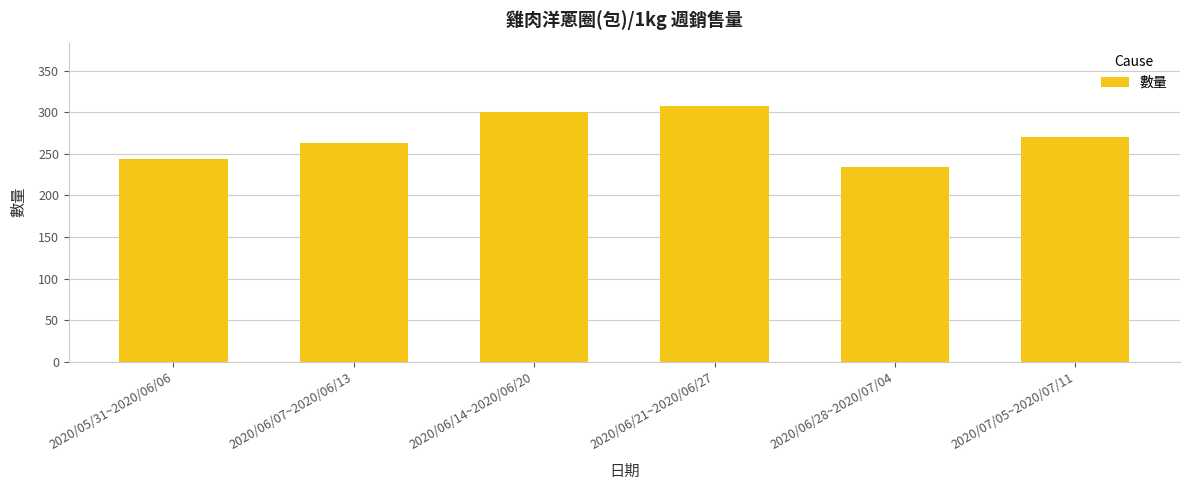

Is it true that the value at 2020/05/31~2020/06/06 is 244?

True